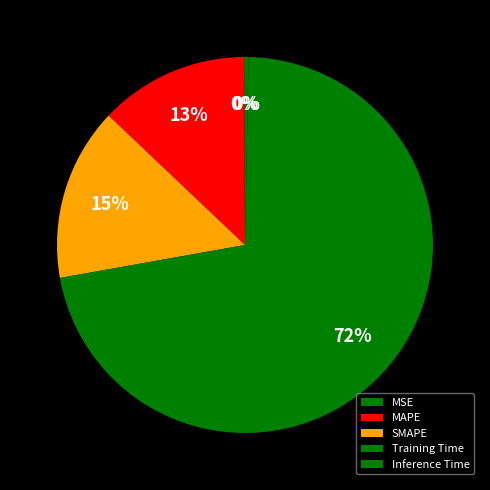

To the nearest percent, what is the difference between the MSE and MAPE slice percentages?

13%